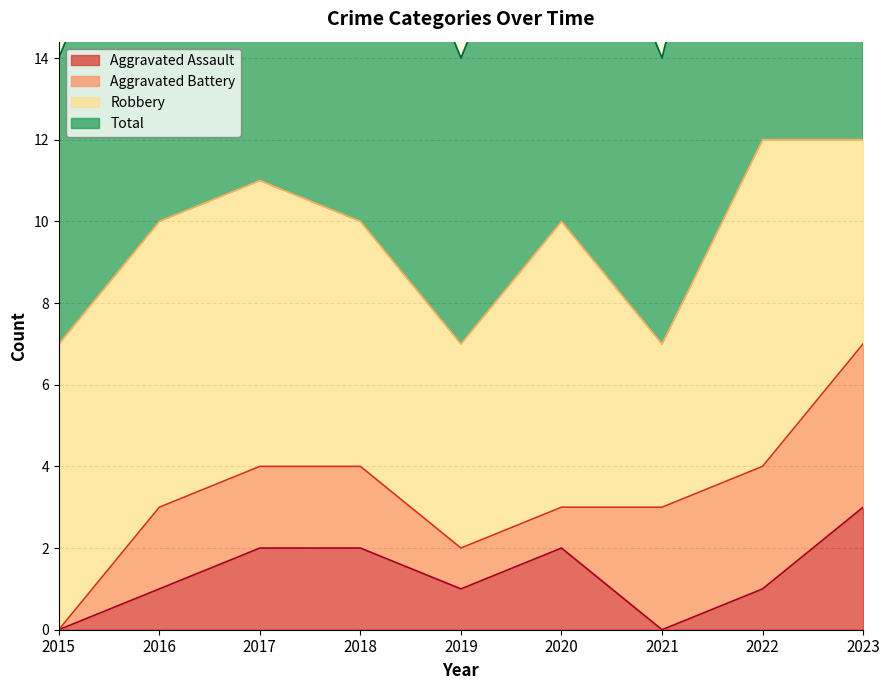

Is it true that Aggravated Assault equals 1 at 2022?

True